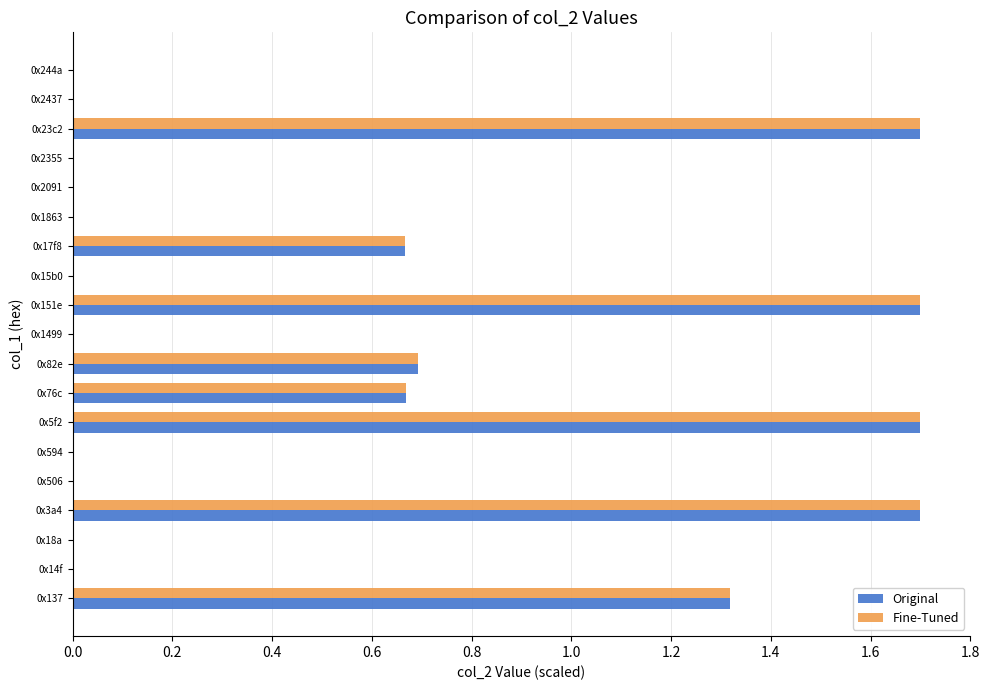

Is the value of Original at 0x82e greater than the value of Fine-Tuned at 0x18a?

Yes